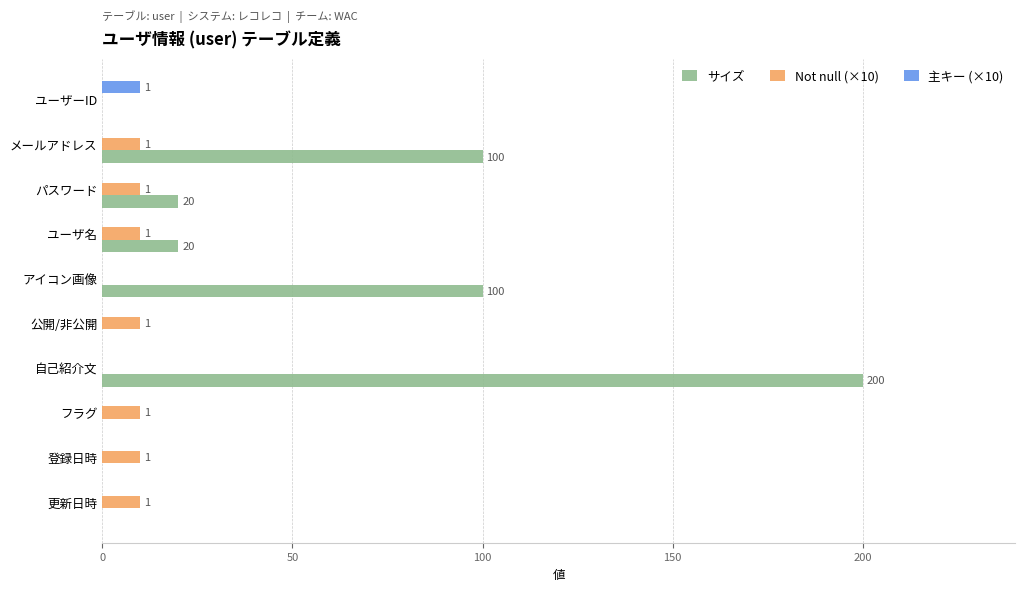

Is it true that サイズ equals 100 at メールアドレス?

True